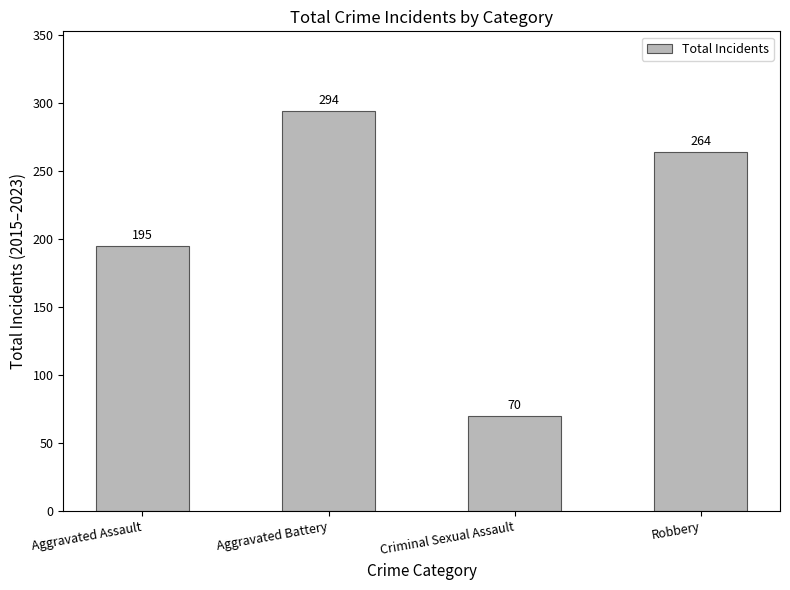

Rank the categories by value from highest to lowest.

Aggravated Battery, Robbery, Aggravated Assault, Criminal Sexual Assault